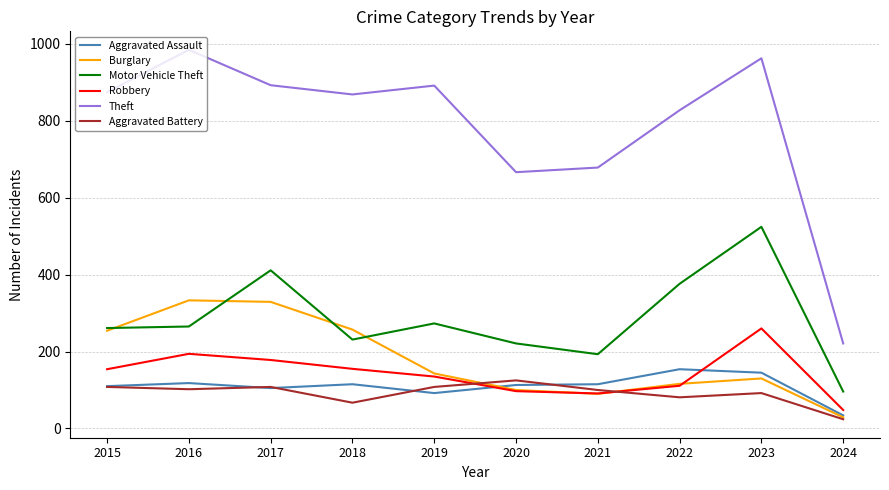

What is the maximum value for Motor Vehicle Theft?

524